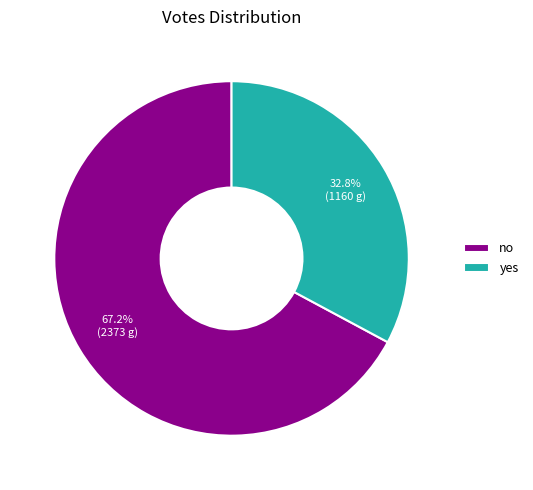

How many segments does this pie chart have?

2